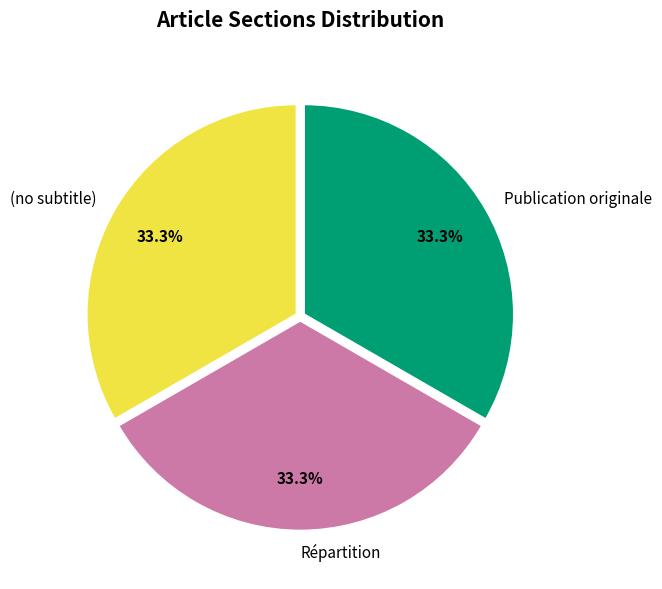

What portion of the pie excludes (no subtitle)?

66.7%